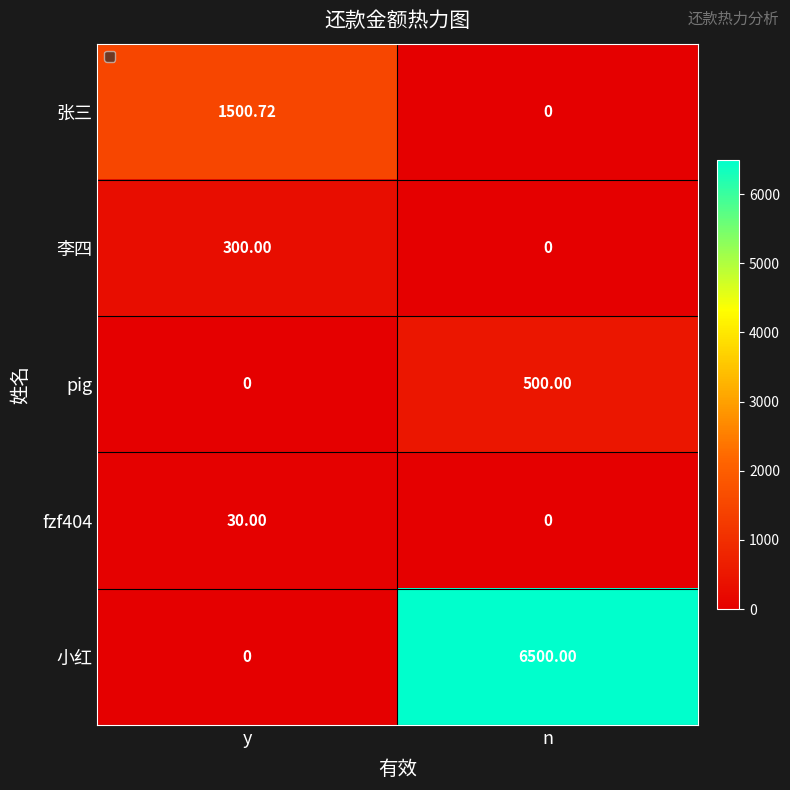

At which category does the chart reach its peak across all series?

n